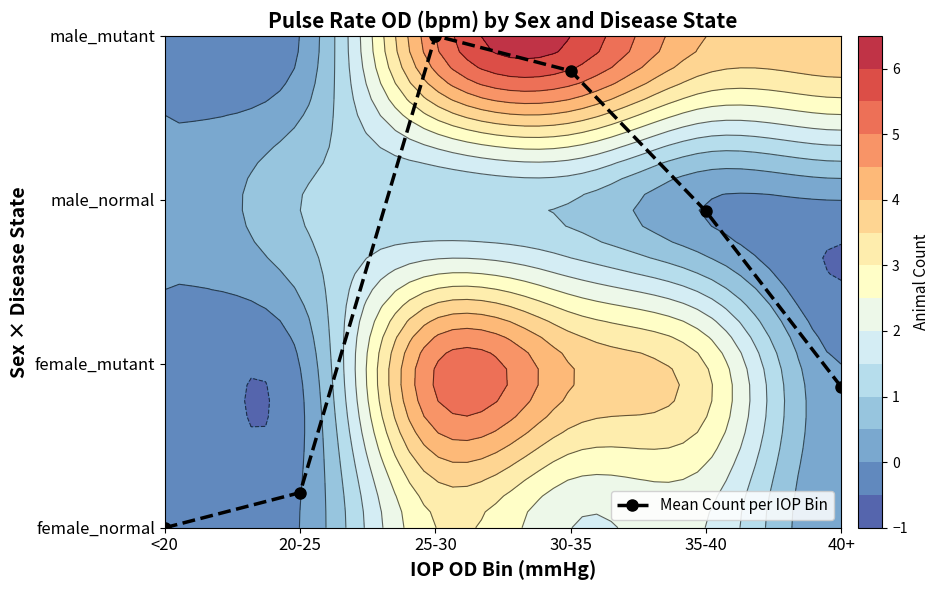

Reading left to right, list all the values displayed in this chart.

0.0	0.2	3.0	2.8	1.9	0.9